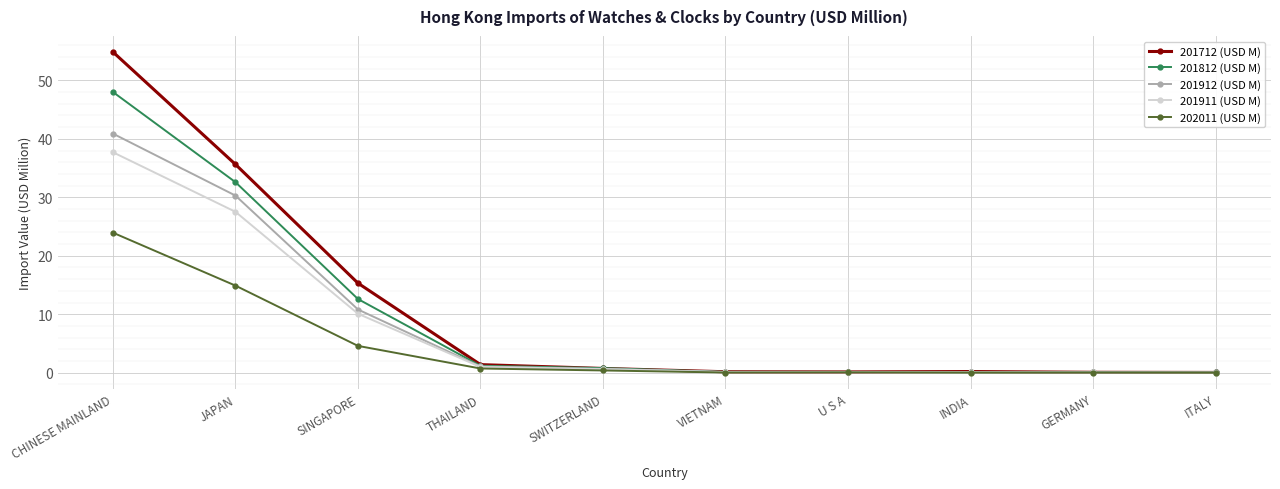

What is the highest value of the 201712 (USD M) series?

54.9